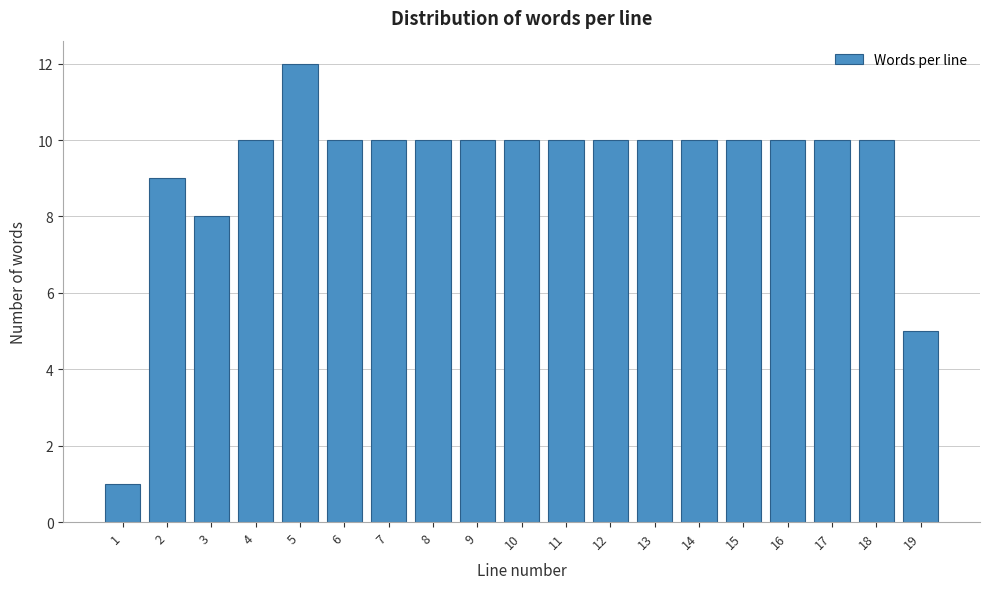

Reading right to left, extract all data points from this chart.

5	10	10	10	10	10	10	10	10	10	10	10	10	10	12	10	8	9	1